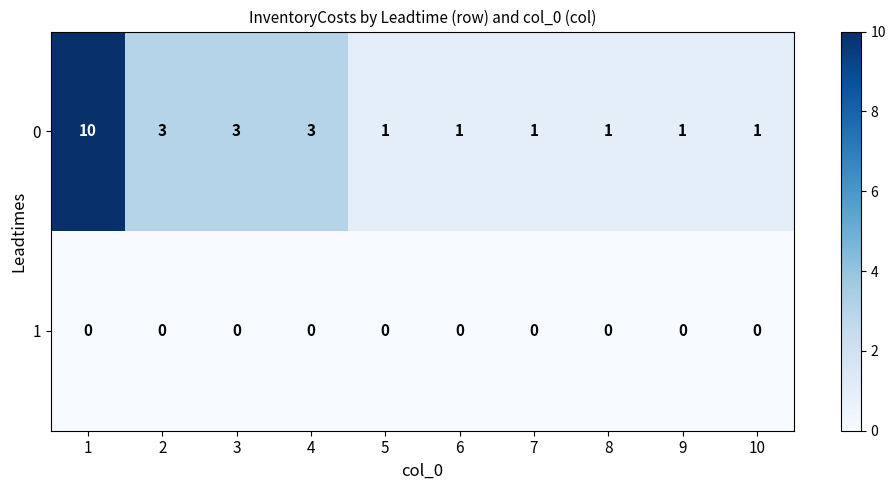

Is the value of 0 at 4 greater than the value of 1 at 5?

Yes